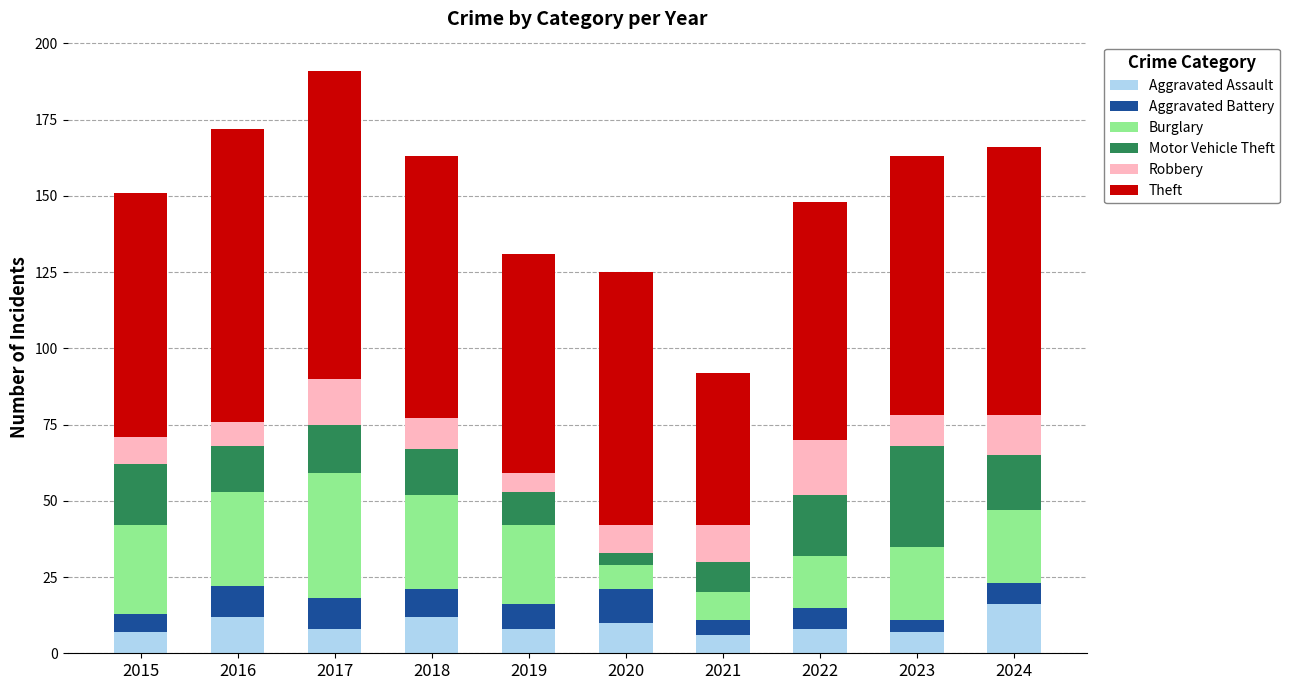

What is the maximum value for Aggravated Assault?

16